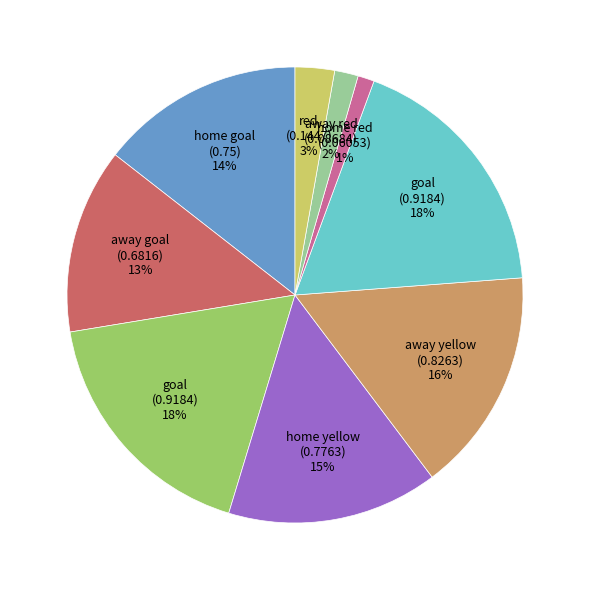

To the nearest percent, what is the difference between the largest and smallest slice percentages?

17%